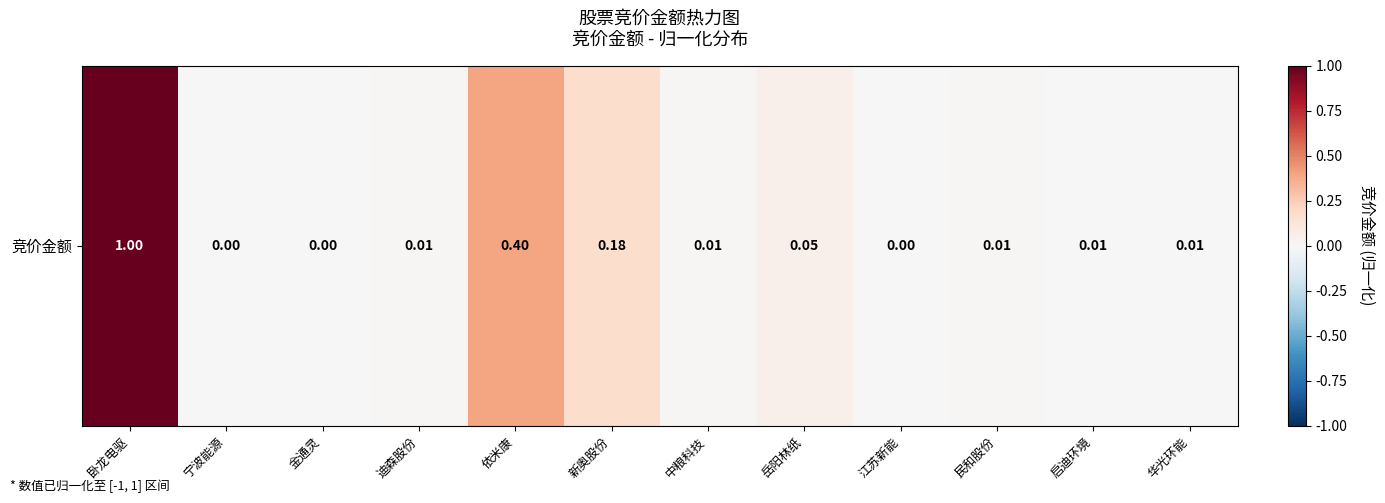

Reading right to left, transcribe all the data shown in this chart.

0.0	0.0	0.0	0.0	0.1	0.0	0.2	0.4	0.0	0.0	0.0	1.0